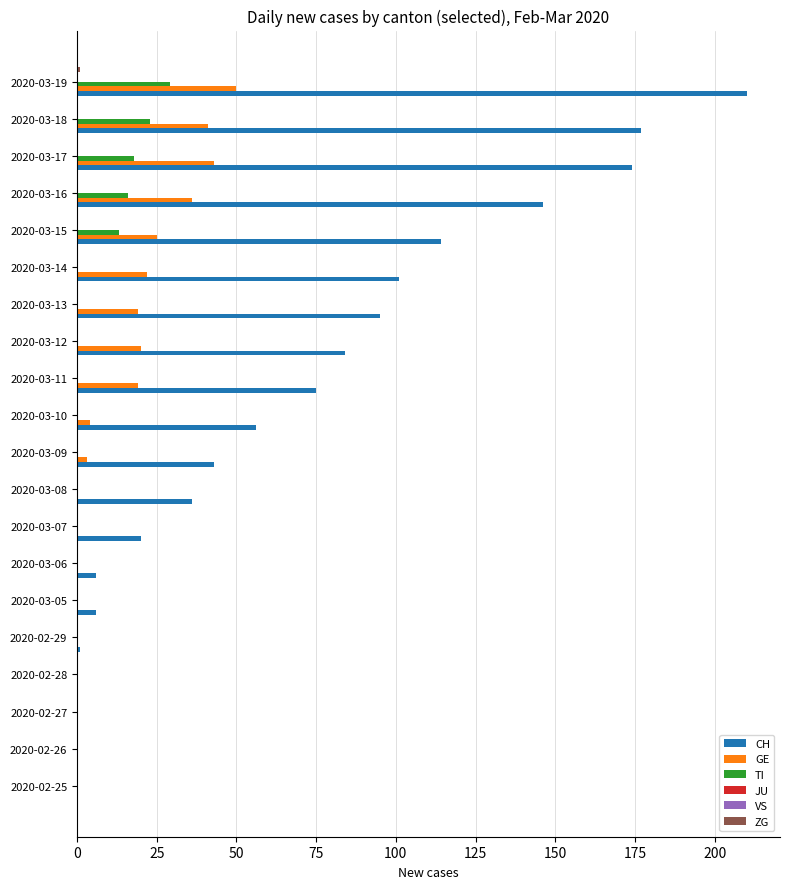

True or false: GE has a value of 0.0 at 2020-03-06.

True